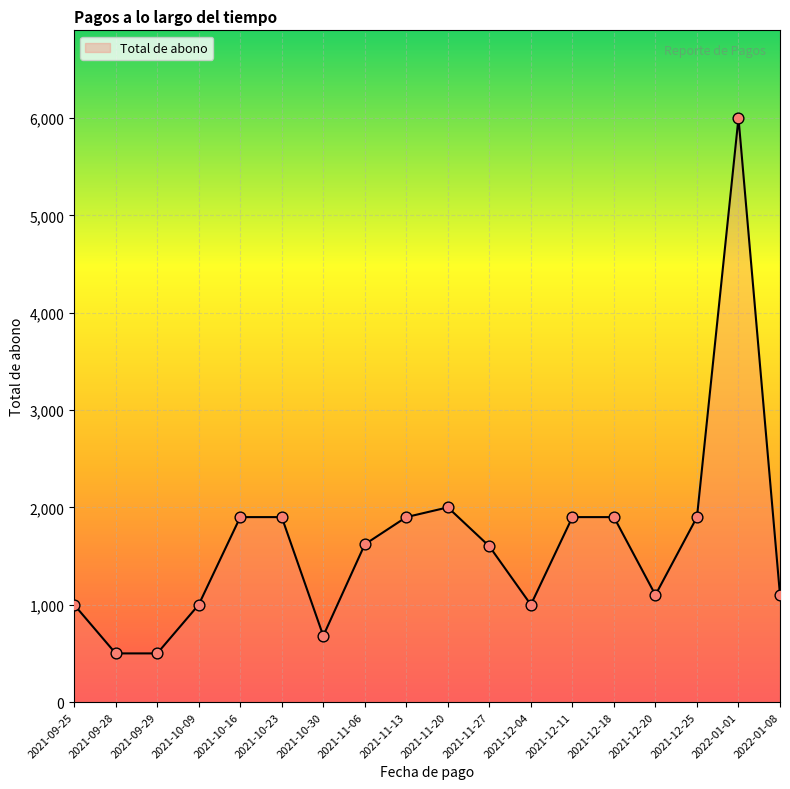

Approximately how many times larger is the value at 2022-01-08 compared to 2021-09-28?

2.2